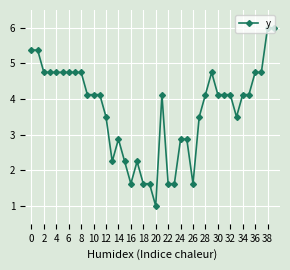

How many data points are less than 4?

16